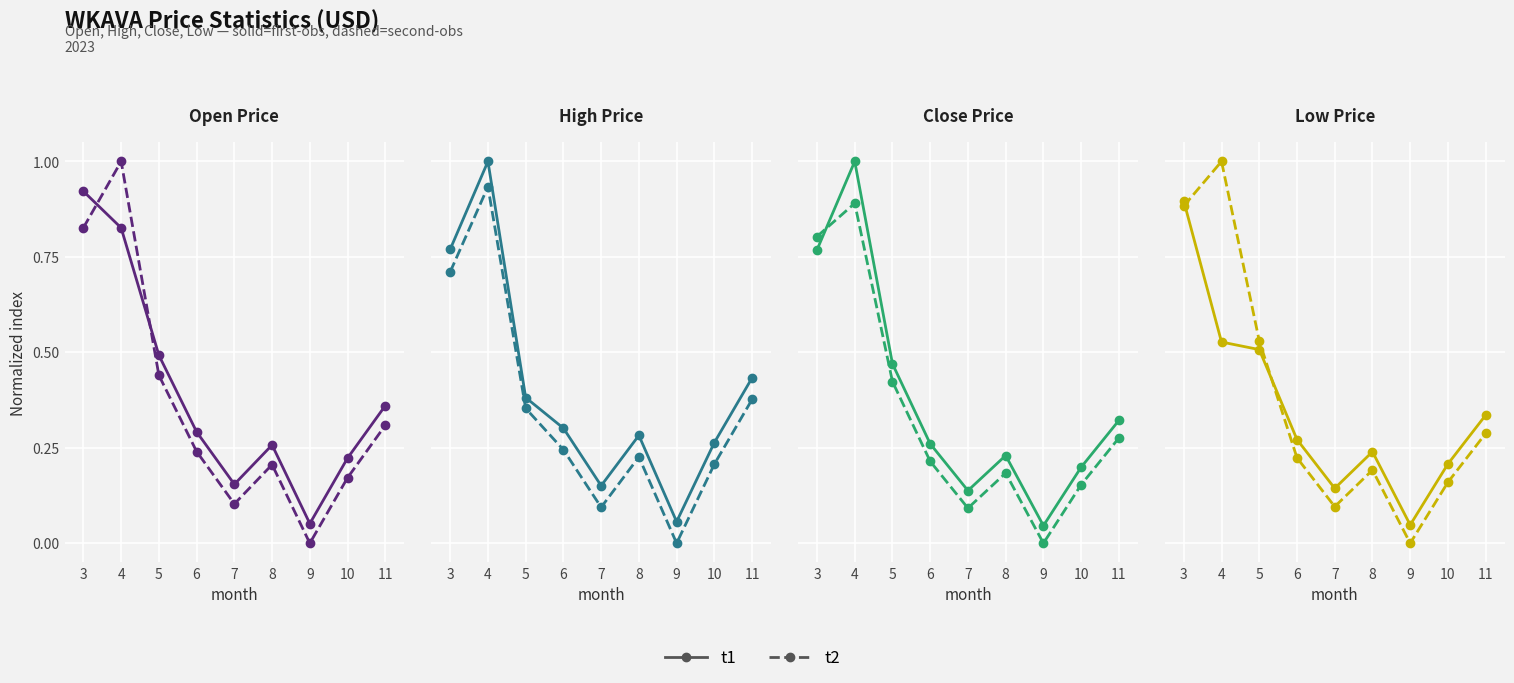

How many lines are shown in the chart?

2